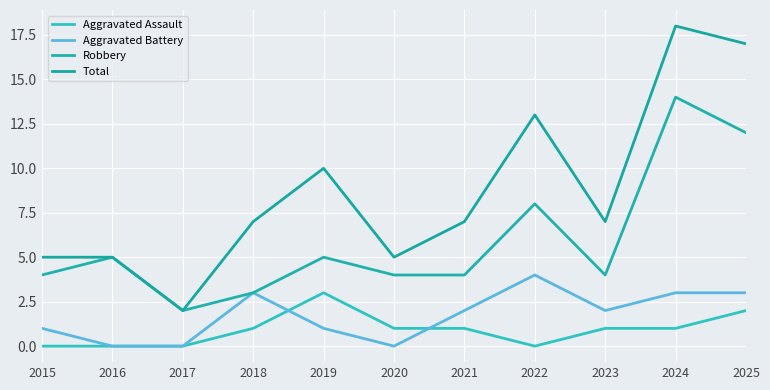

Does the chart display data point markers on the line(s)?

No